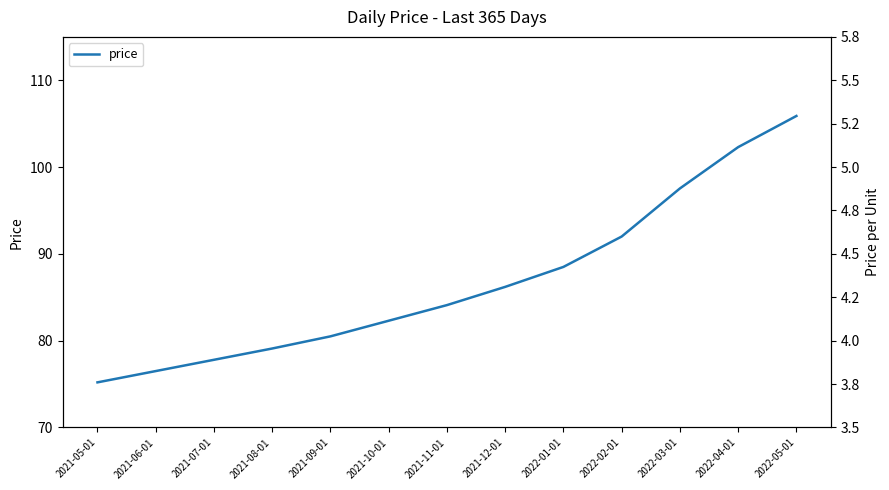

The chart shows a value of 49.3 at 2022-05-01. True or false?

False